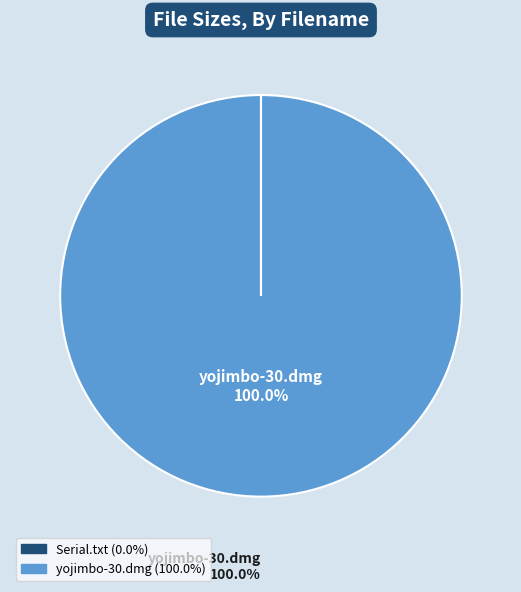

Count the number of slices in the pie.

2